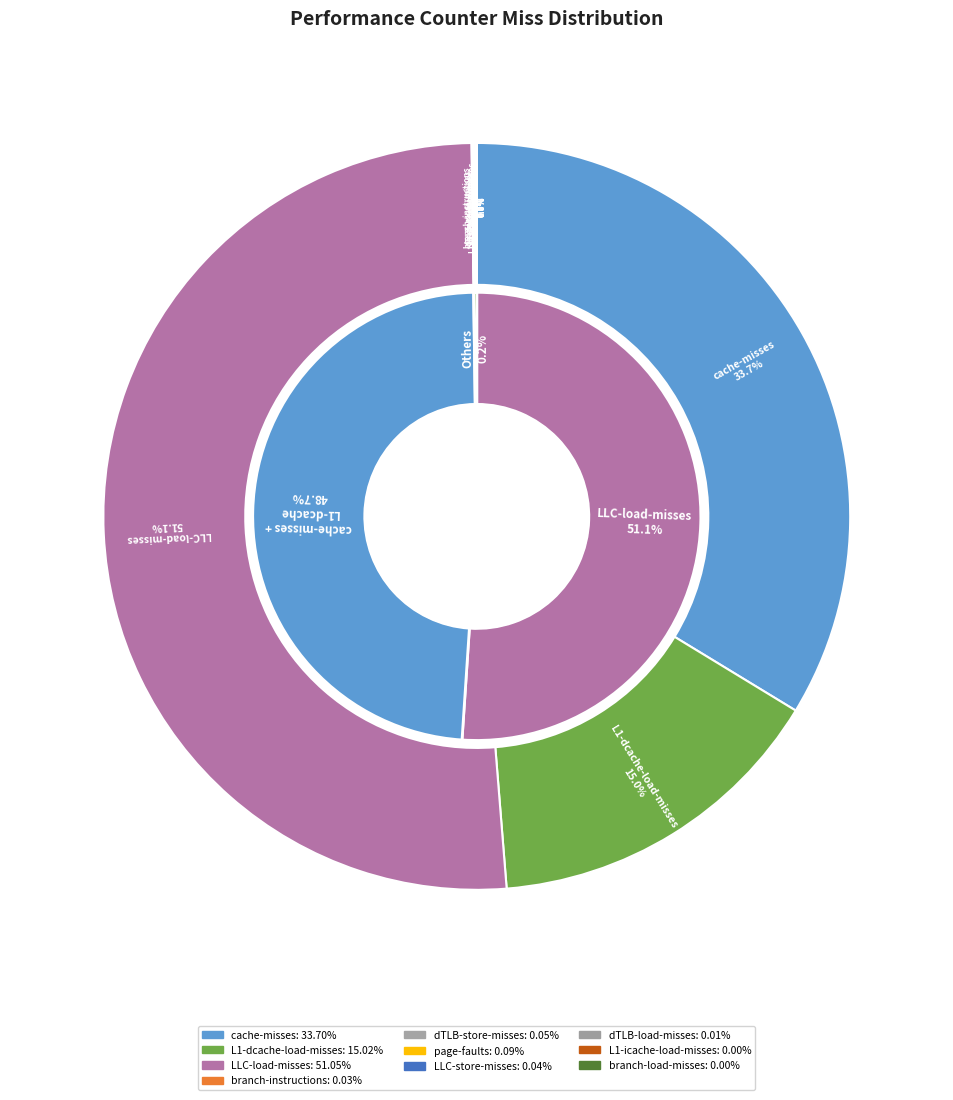

How many slices are in this pie chart?

10